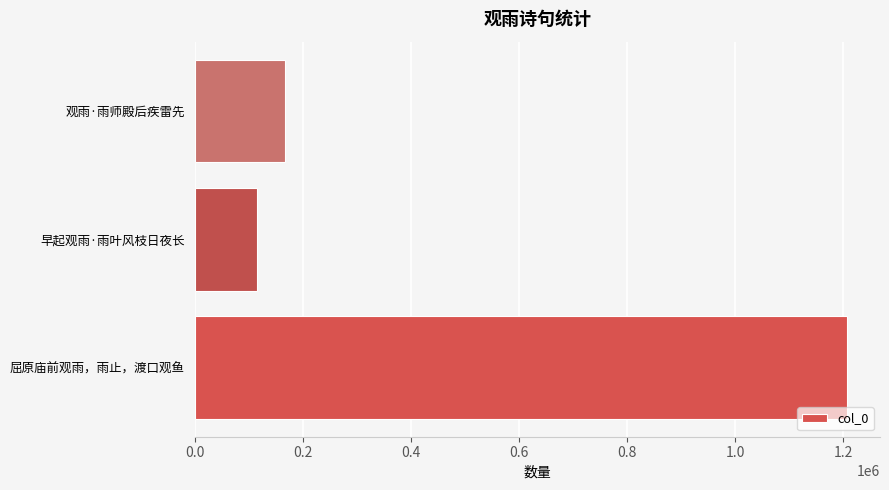

What is the average value?

497080